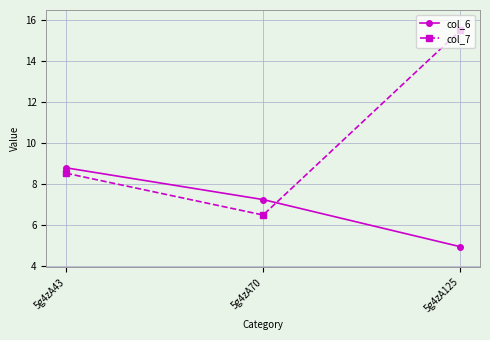

Reading right to left, transcribe all the data shown in this chart.

col_6: 5g4zA125=4.9	5g4zA70=7.2	5g4zA43=8.8
col_7: 5g4zA125=15.5	5g4zA70=6.5	5g4zA43=8.5